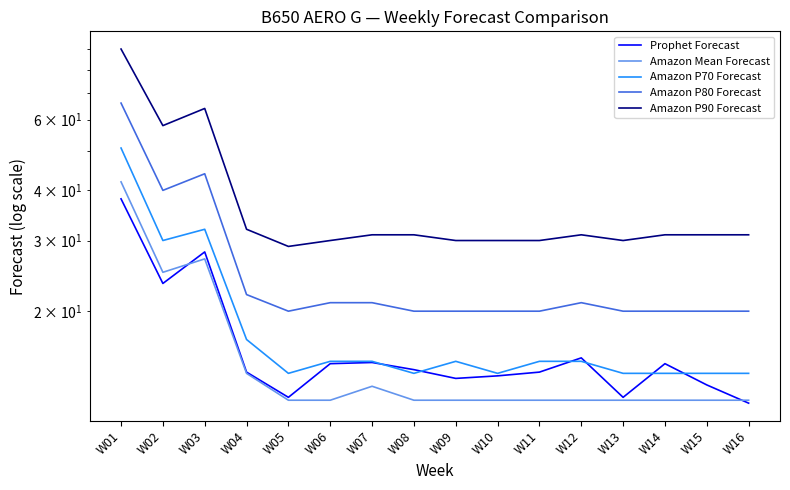

At which label is Prophet Forecast closest to 24?

W02